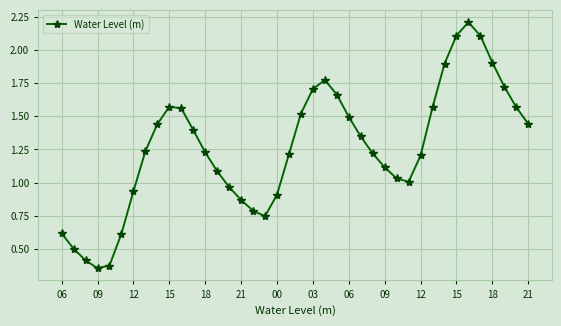

What is the greatest value displayed?

2.2